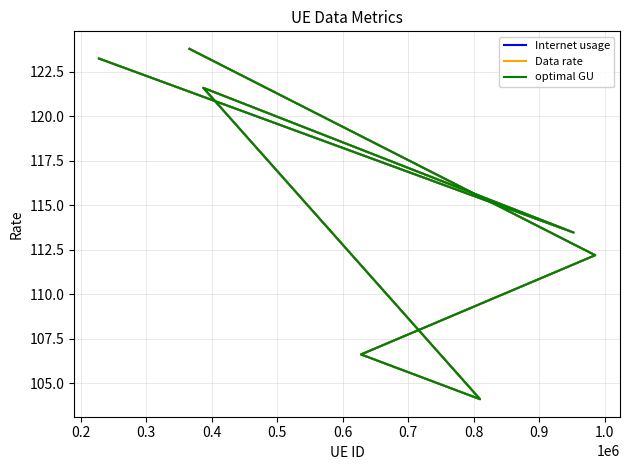

What is the difference between the Internet usage values at 0.3 and 0.6?

9.4